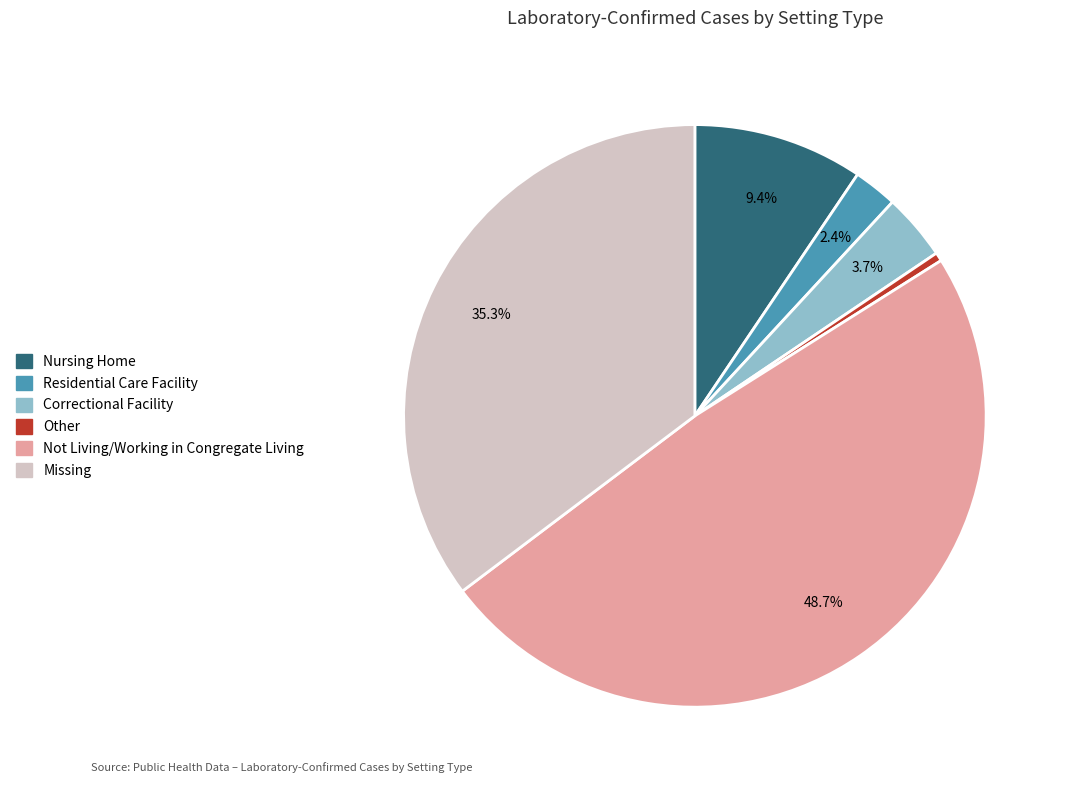

Between Missing and Residential Care Facility, which is larger?

Missing